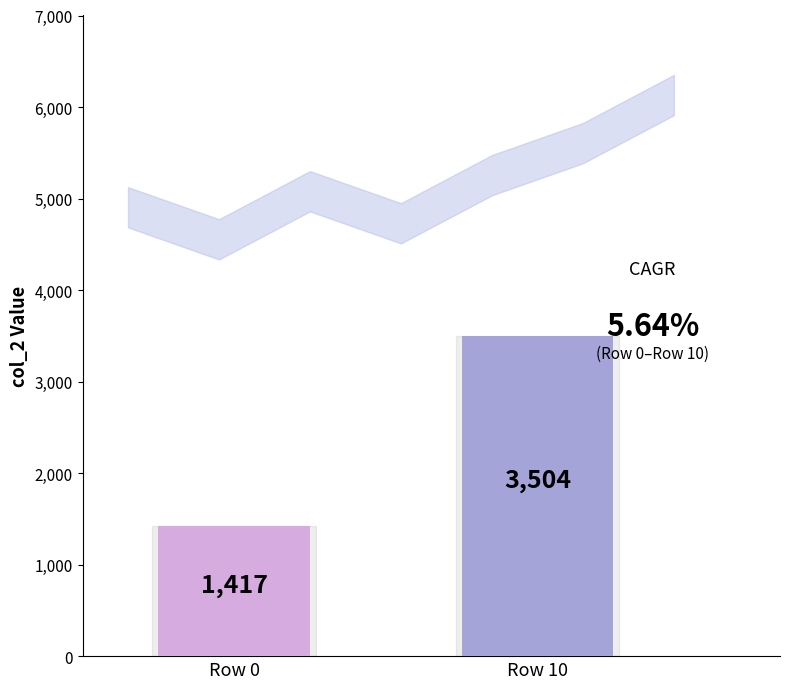

What is the value of the 2nd bar from the left?

3504